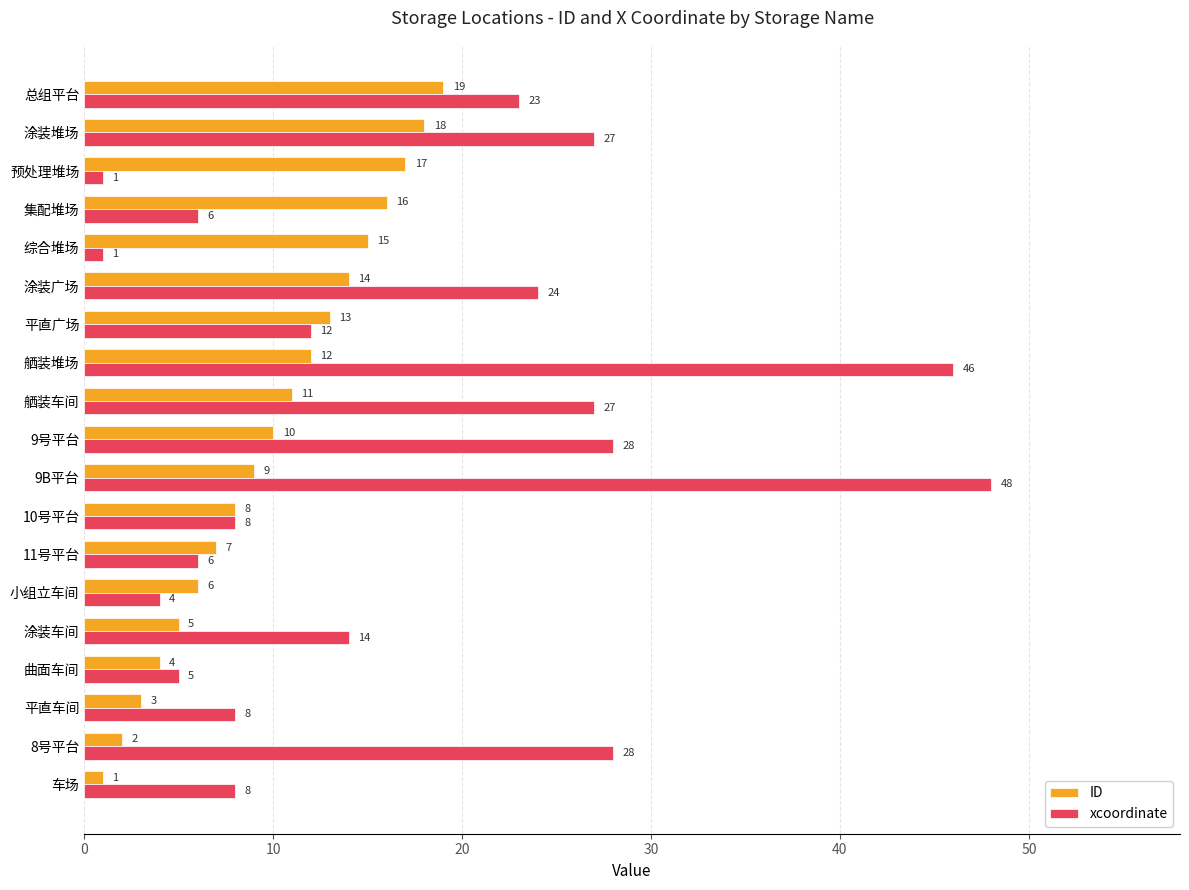

Rank the series at 涂装广场 from lowest to highest value.

ID, xcoordinate